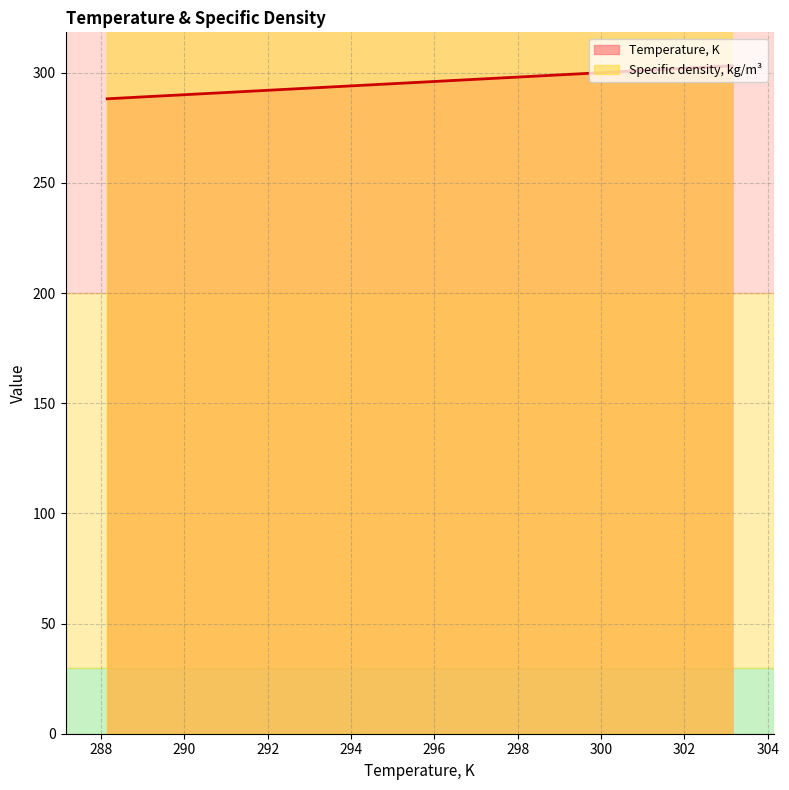

Does the chart display data point markers on the line(s)?

No